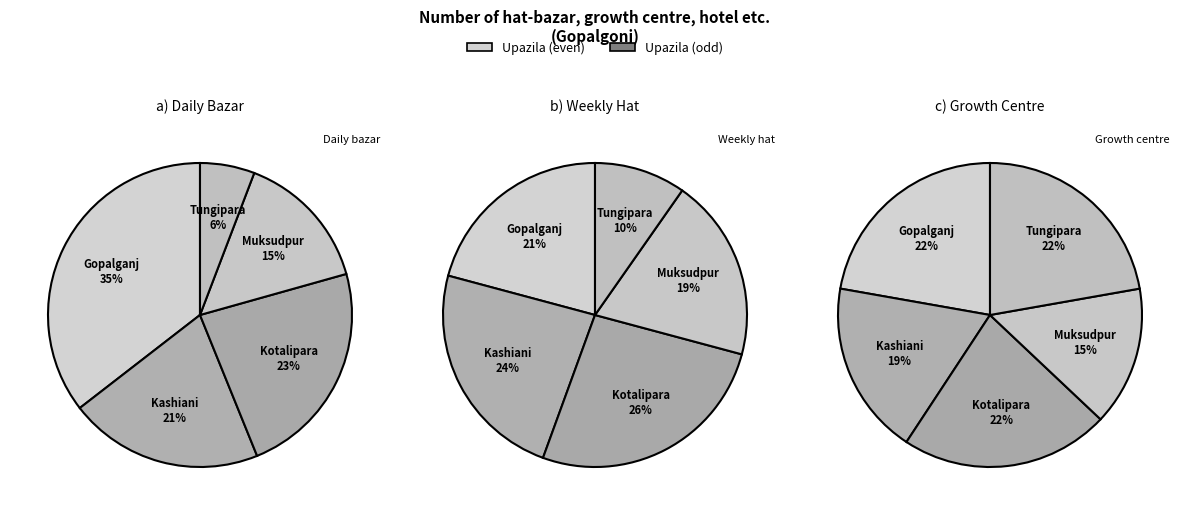

What percentage is the Muksudpur slice, to the nearest percent?

19%